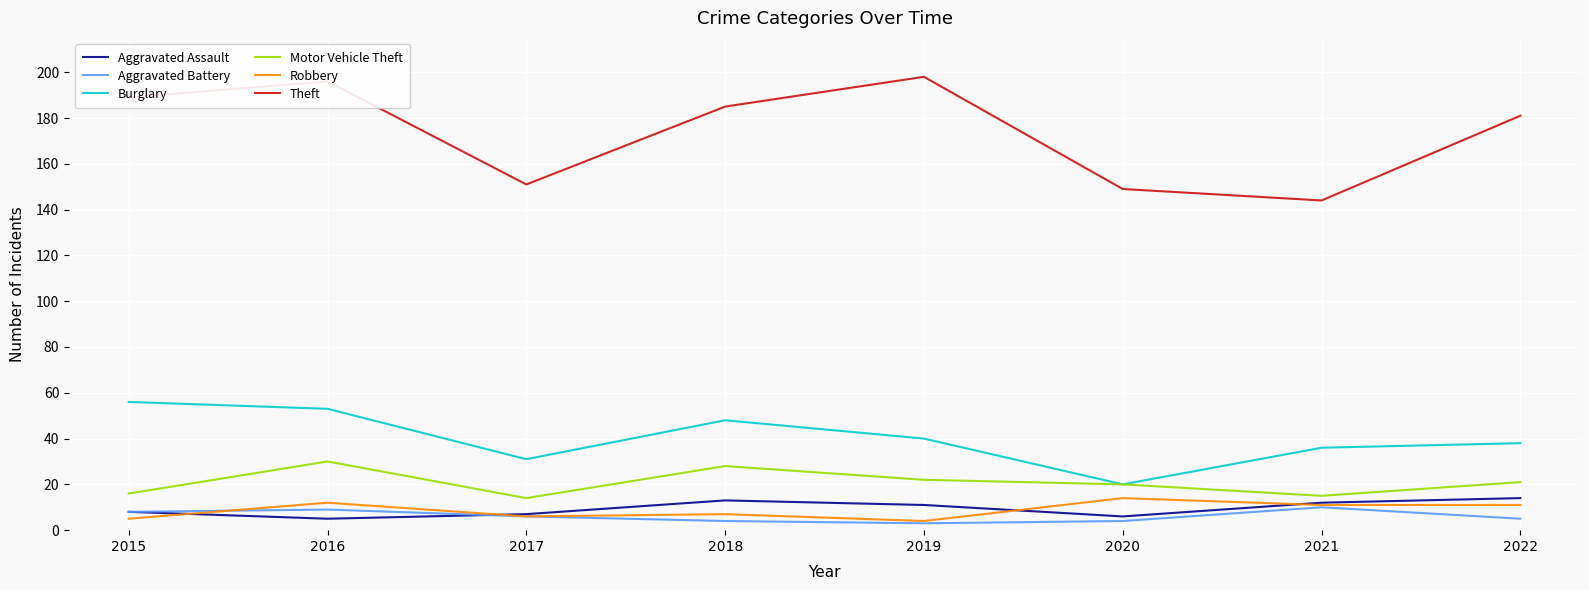

The value of Theft at 2017 is 96. True or false?

False